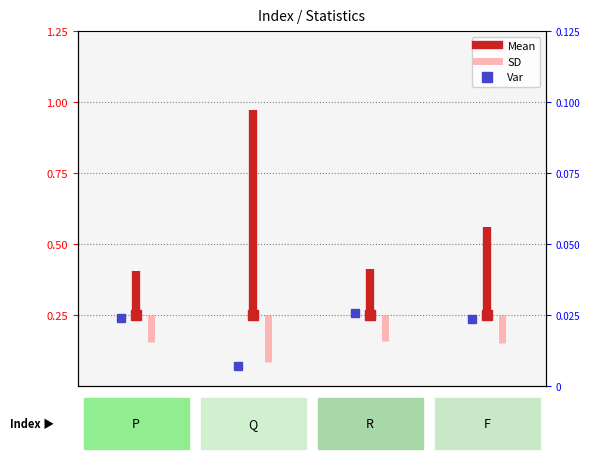

Is this an area chart (filled region under the line)?

No